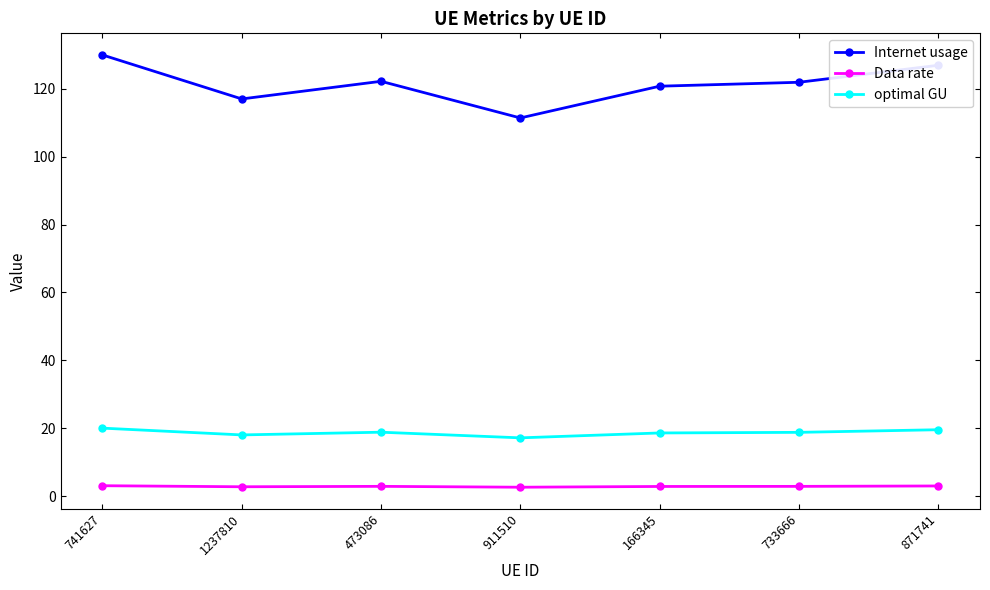

At which category does the chart reach its peak across all series?

741627